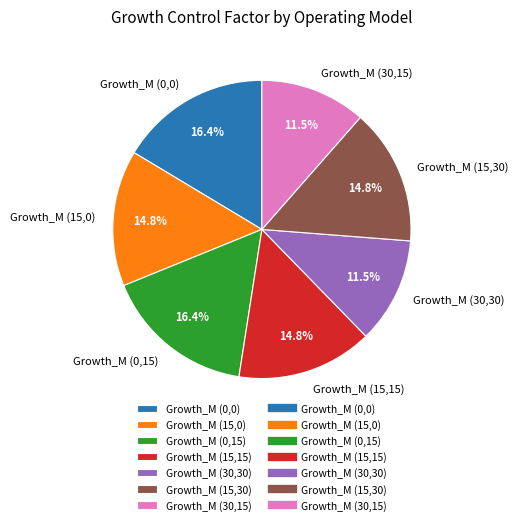

Between Growth_M (15,30) and Growth_M (30,30), which is larger?

Growth_M (15,30)